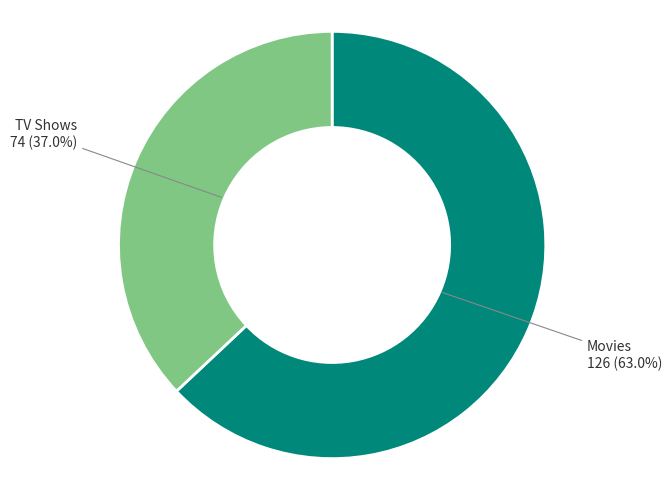

Count the number of slices in the pie.

2